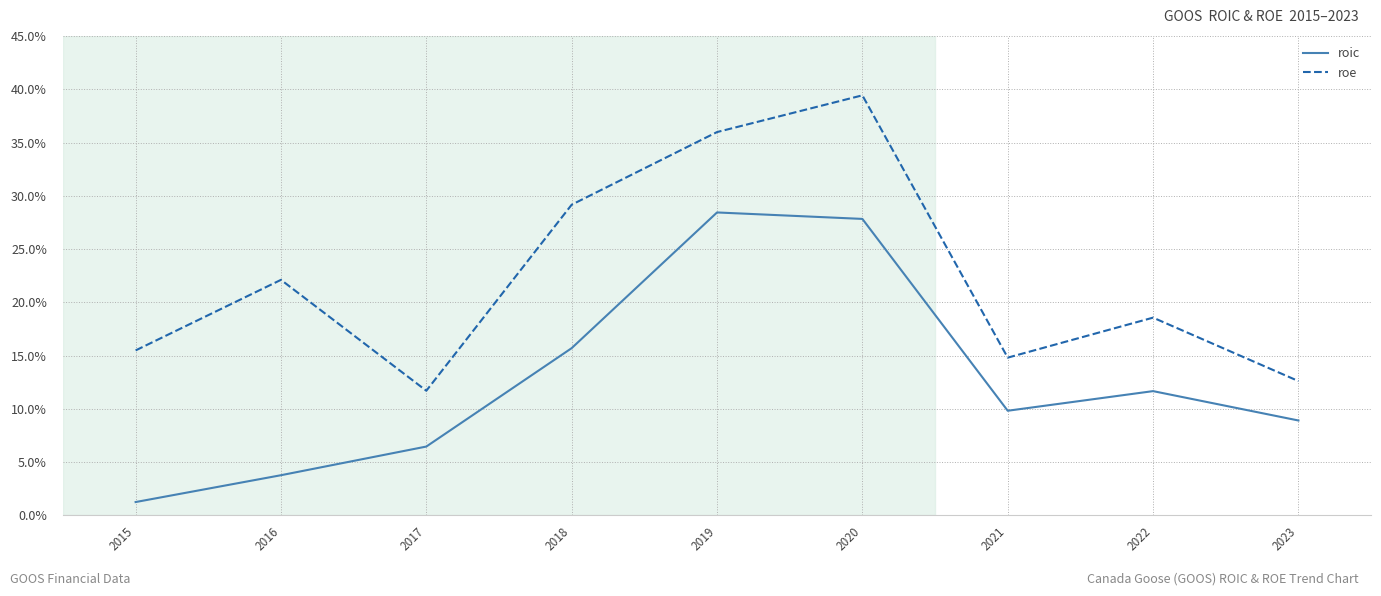

What is the average value of the roic series?

0.1